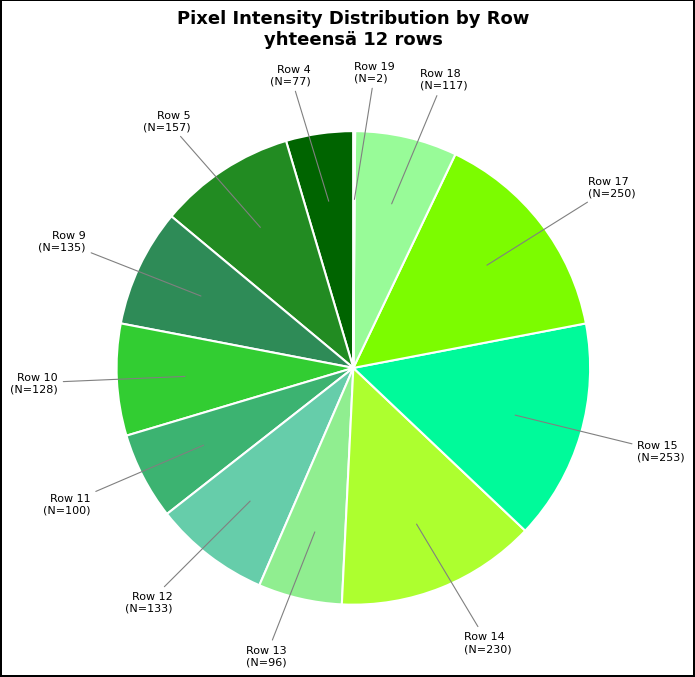

True or false: Row 14 (N=230) accounts for 7% of the total.

False